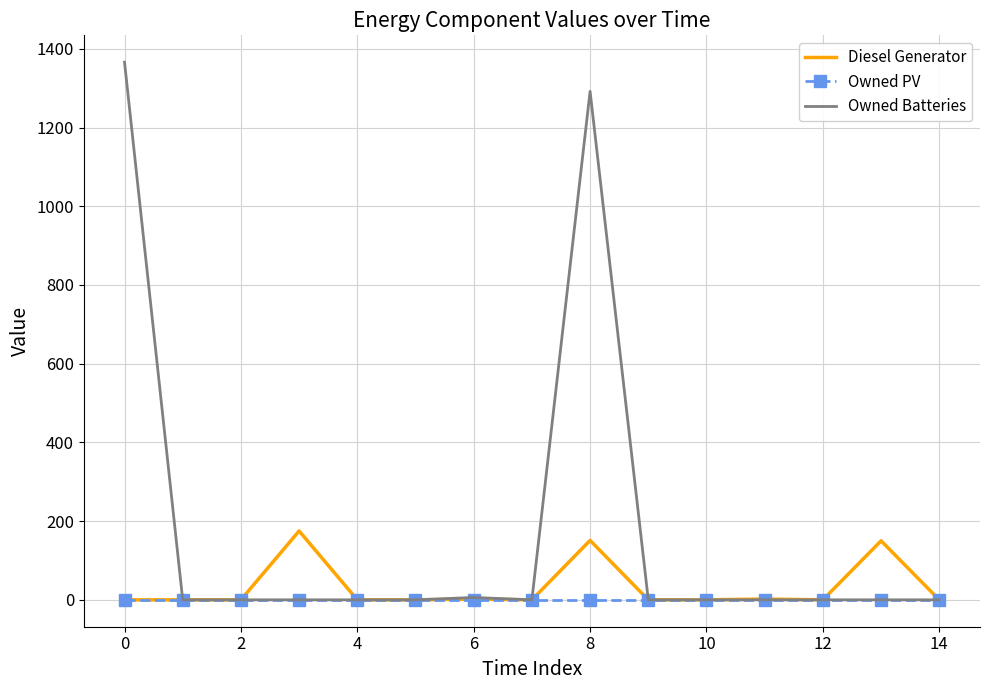

What is the average value of the Diesel Generator series?

32